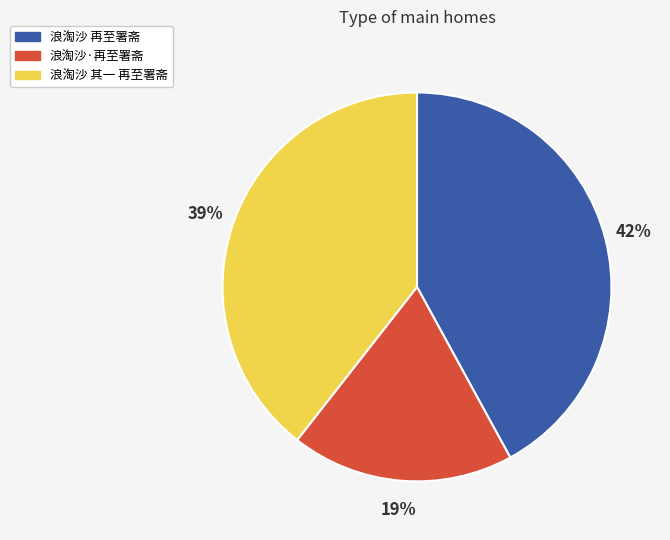

To the nearest percent, what is the difference between the 浪淘沙 再至署斋 and 浪淘沙 其一 再至署斋 slice percentages?

3%